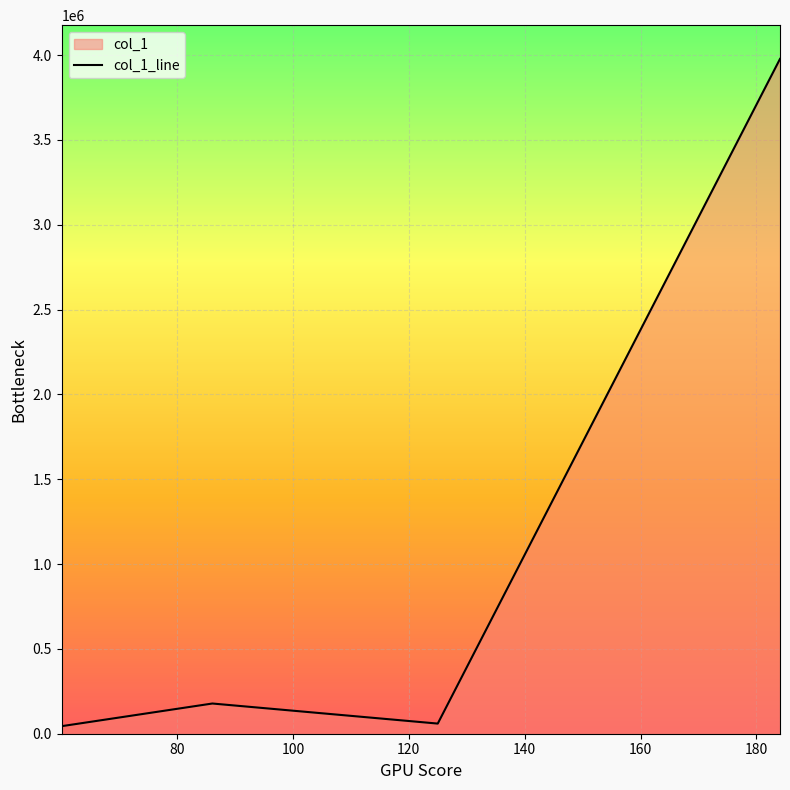

At which category does the data reach its first local peak?

86.09630584716797